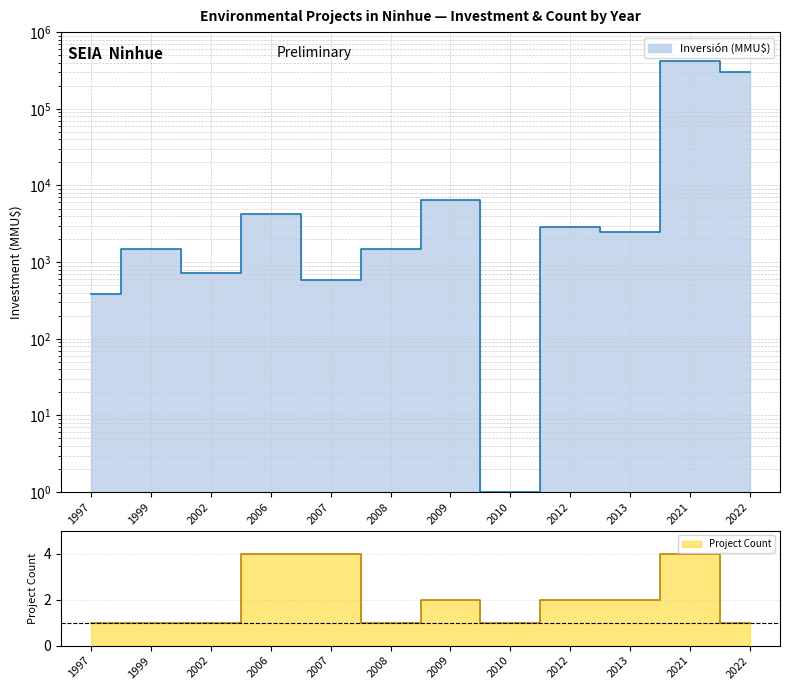

Between 1997 and 2008, which is larger?

2008